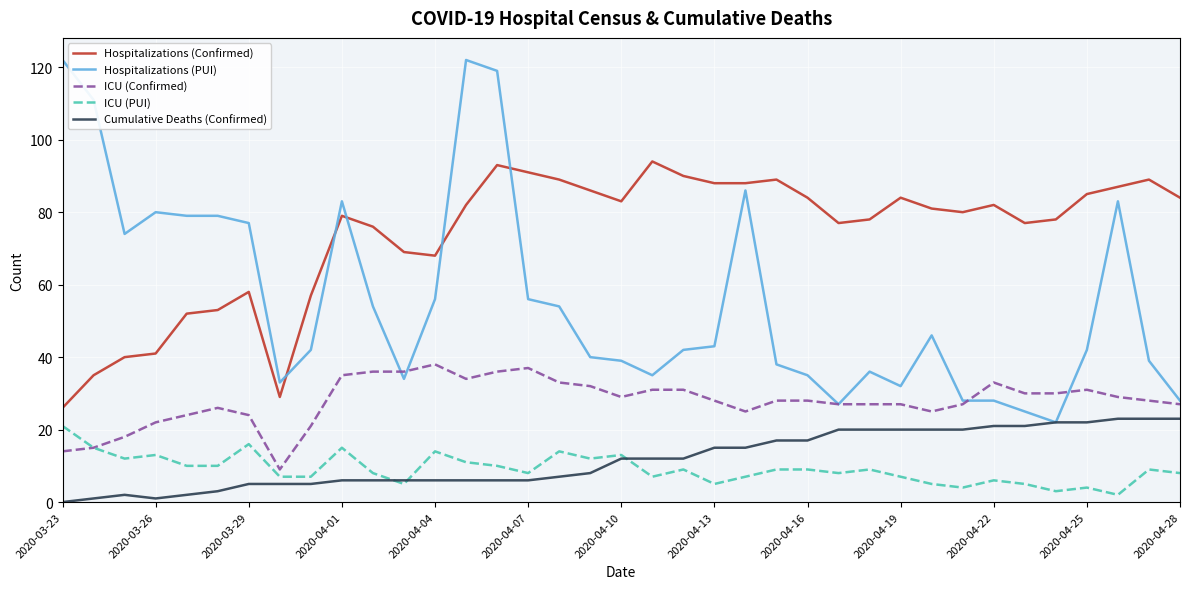

What is the highest value of the ICU (PUI) series?

21